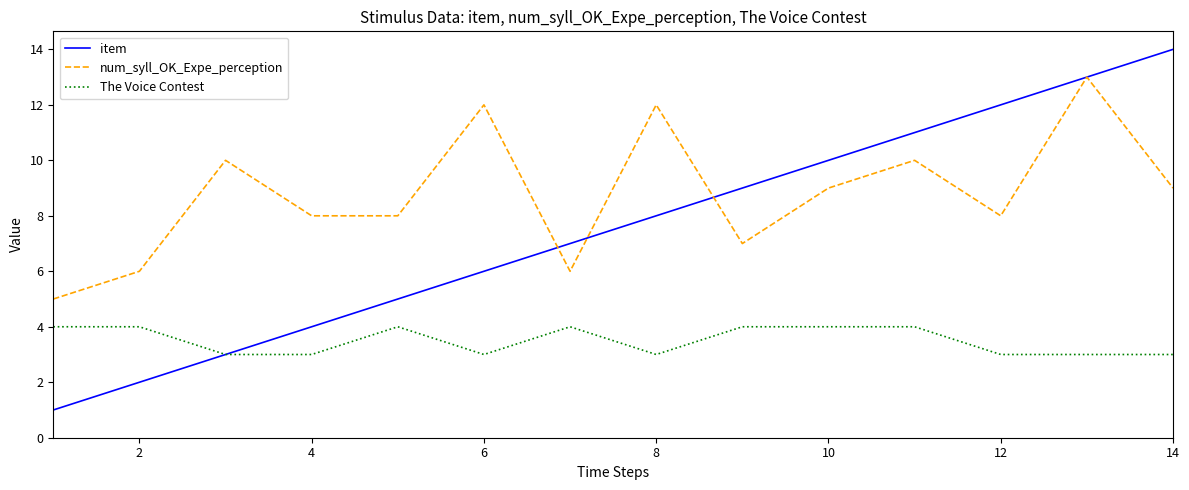

What is the sum of all num_syll_OK_Expe_perception values?

123